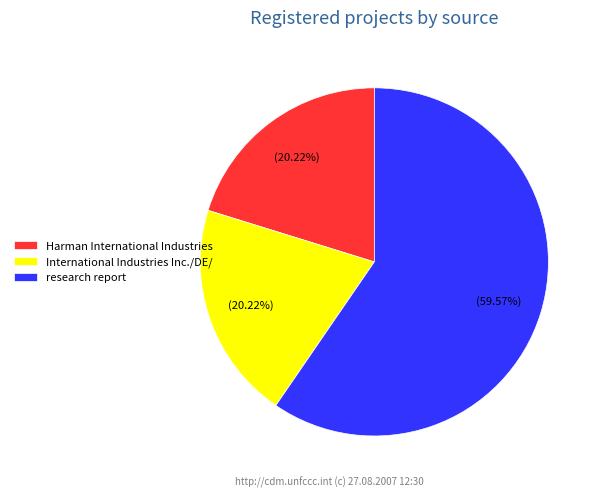

What is the largest slice in the pie chart?

research report